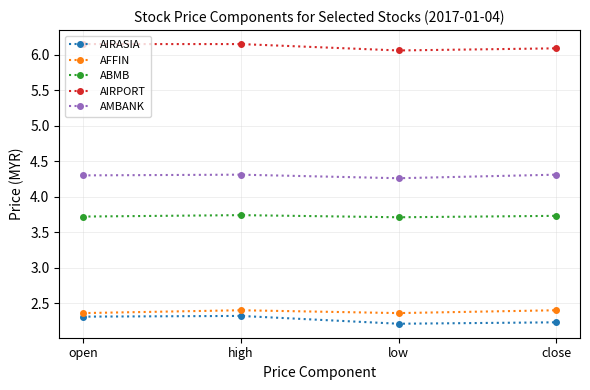

Does the chart have visible grid lines?

Yes